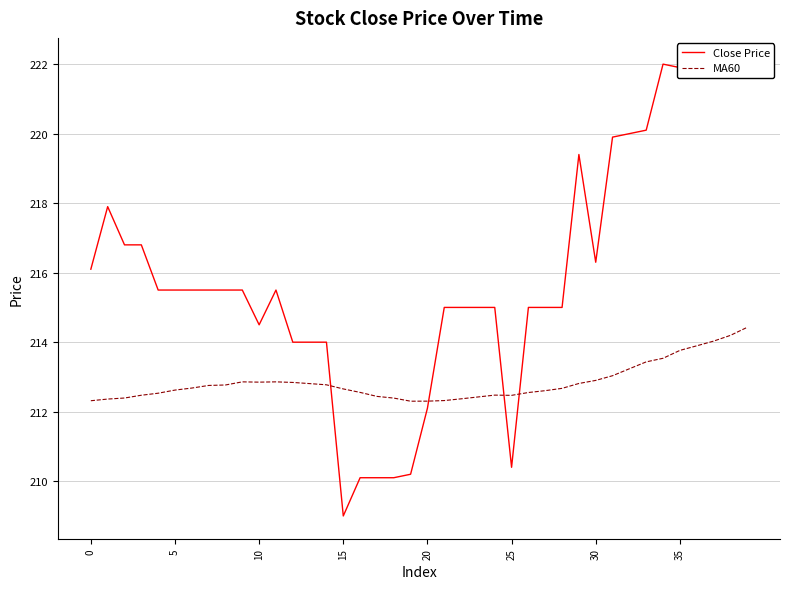

True or false: MA60 has a value of 212.9 at 30.

True